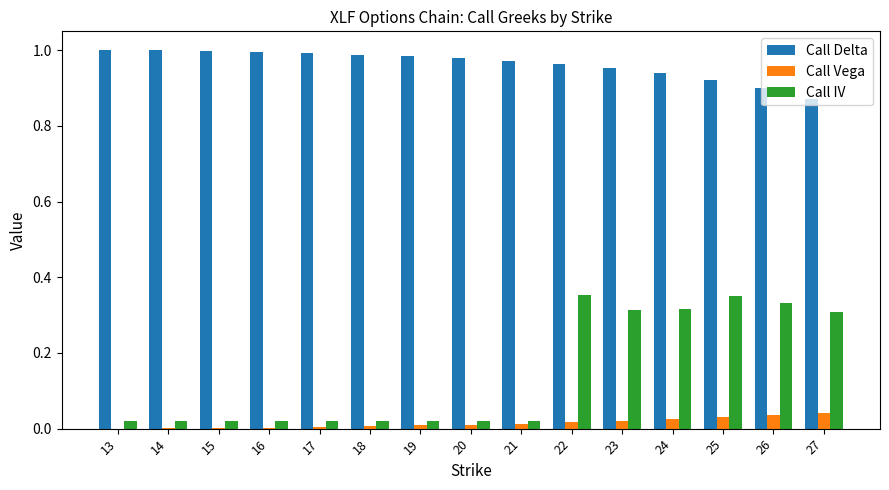

How many groups of bars are there?

15